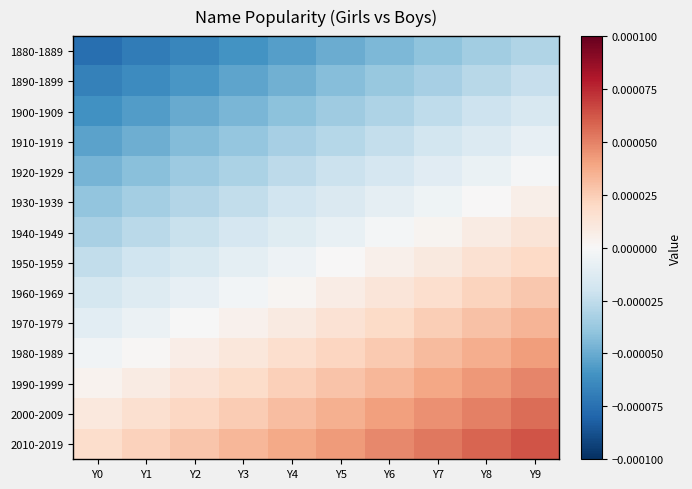

How many series are shown in this chart?

14